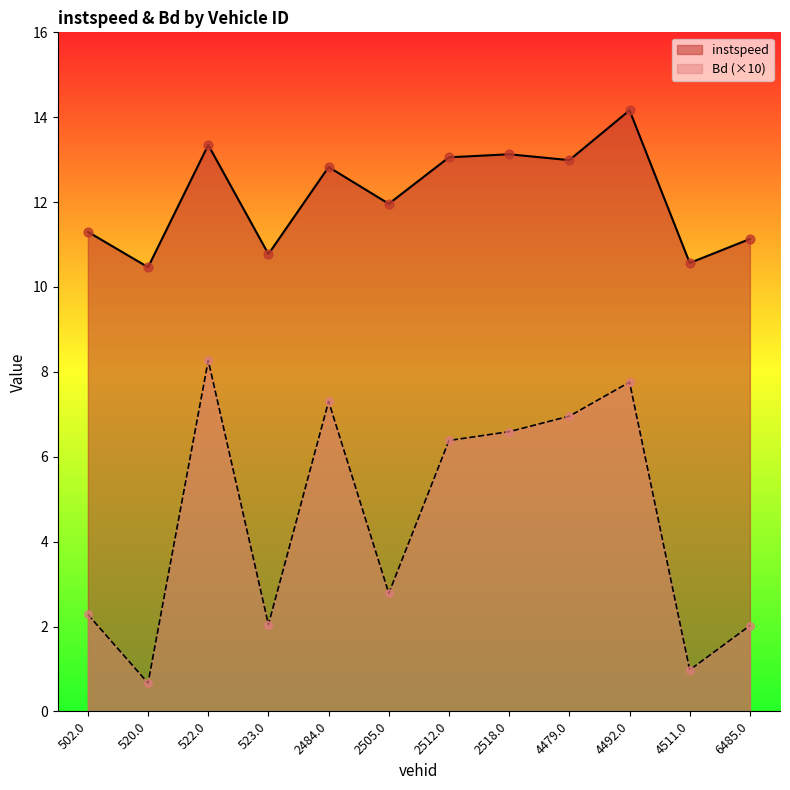

What are all the series names shown in the legend?

instspeed, Bd (×10)